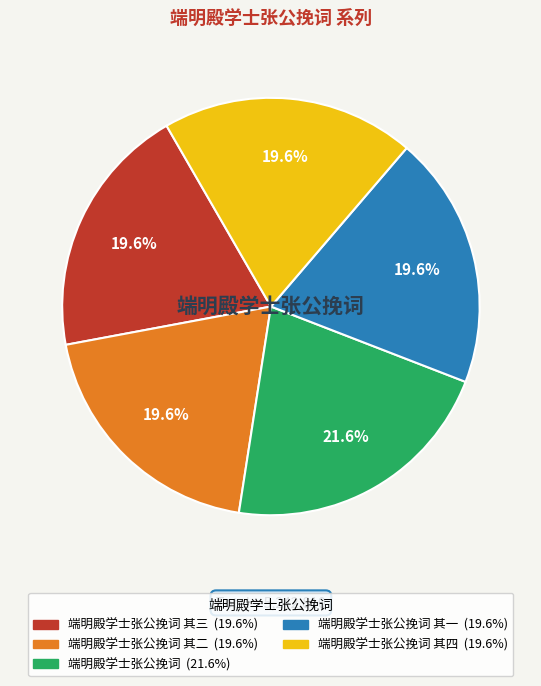

Does any single category account for the majority?

No